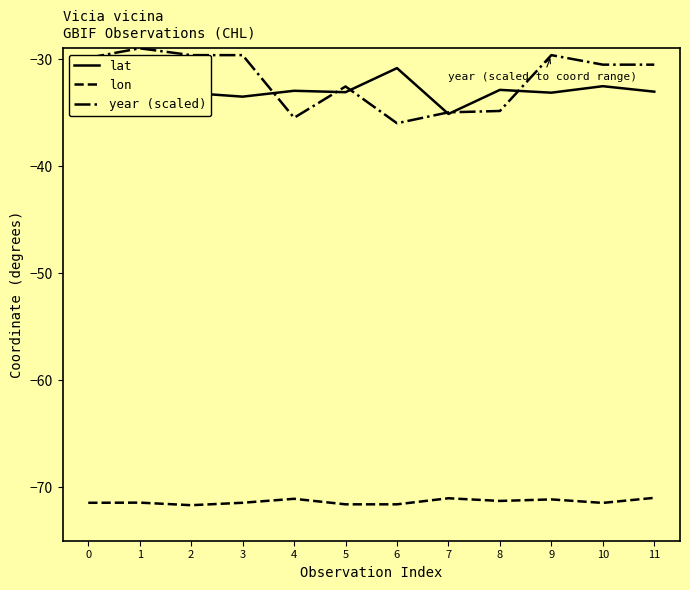

What is the spread (max minus min) of values at 3?

41.8